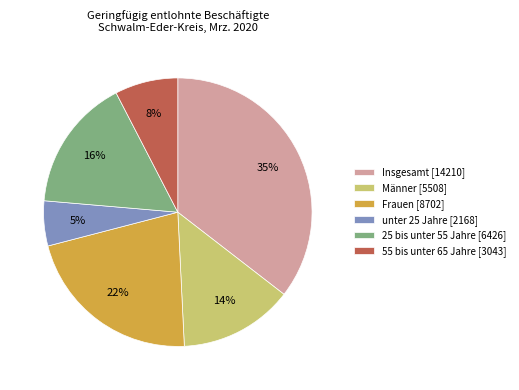

Is there a majority slice in this chart?

No